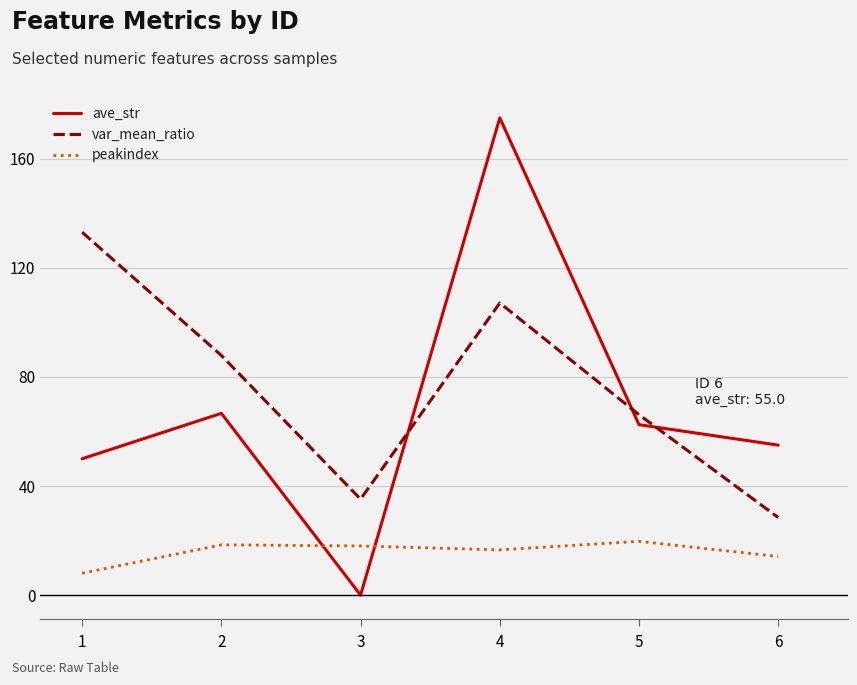

True or false: ave_str and var_mean_ratio cross at least once.

True